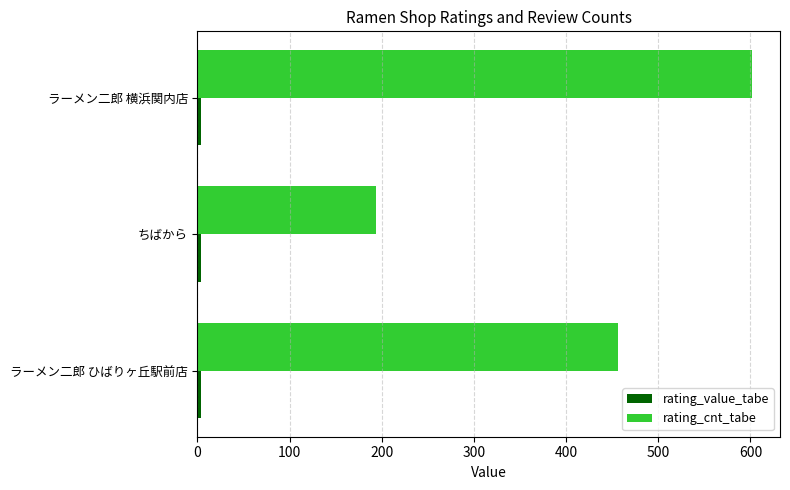

How many categories are shown in the chart?

3